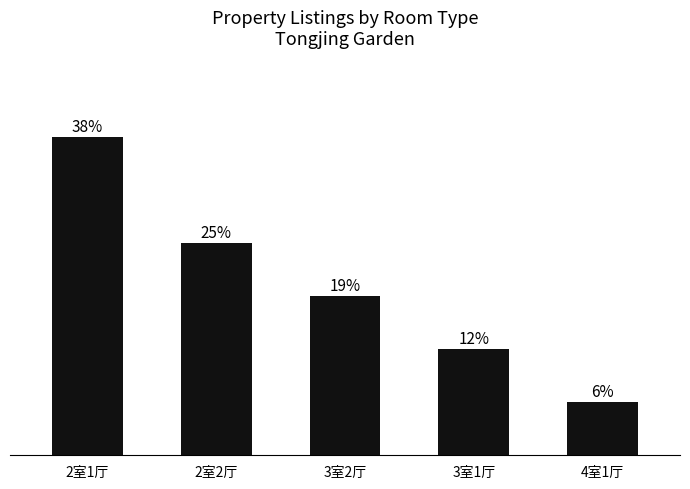

List the labels in order of value, smallest first.

4室1厅, 3室1厅, 3室2厅, 2室2厅, 2室1厅